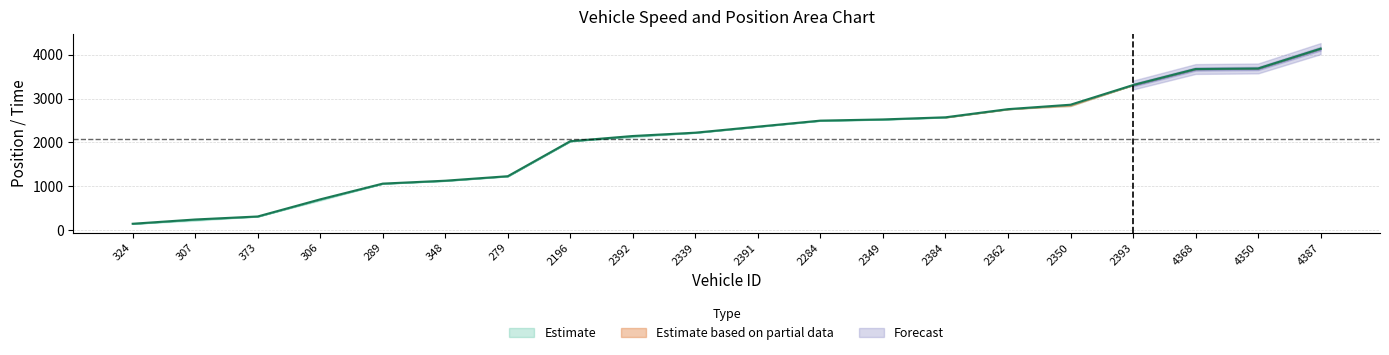

At which category does instspeed reach its first local peak?

373